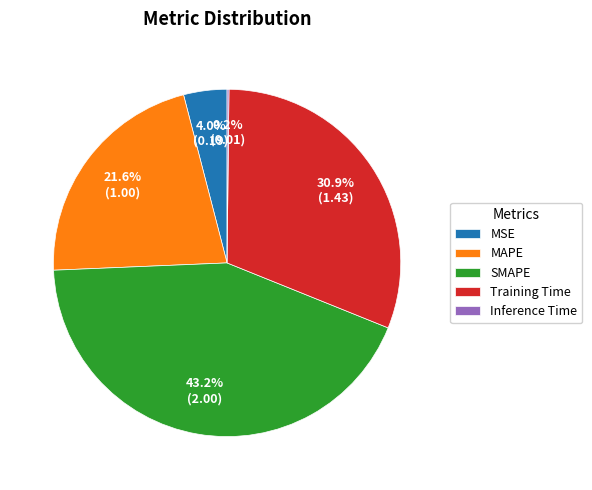

What percentage is NOT represented by MAPE?

78.4%